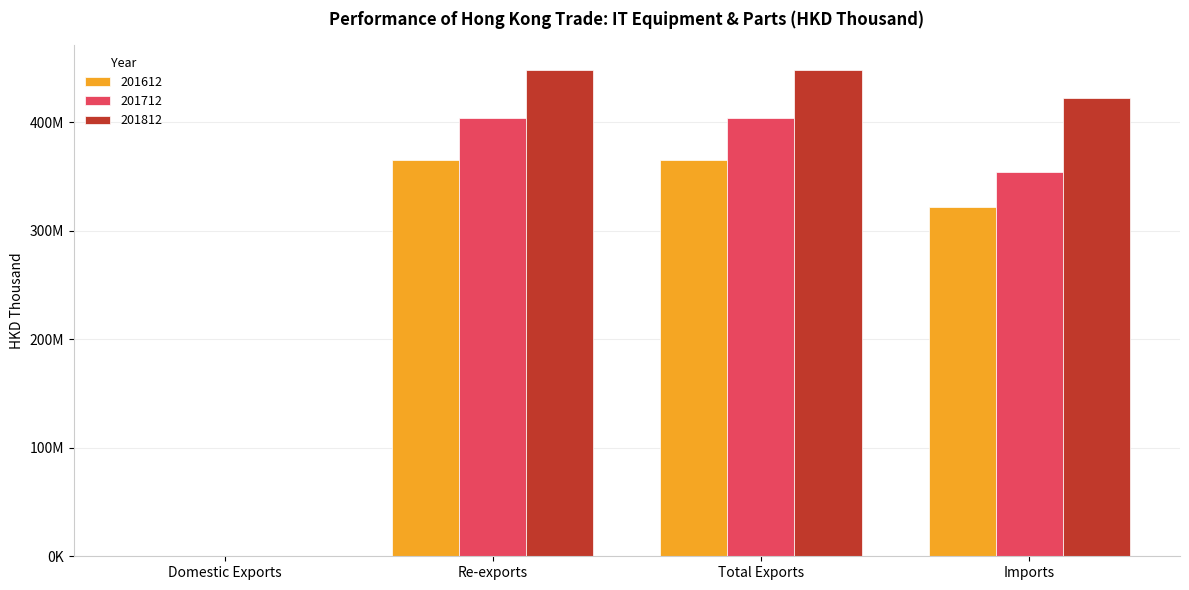

Is the value of 201612 at Total Exports greater than the value of 201712 at Domestic Exports?

Yes